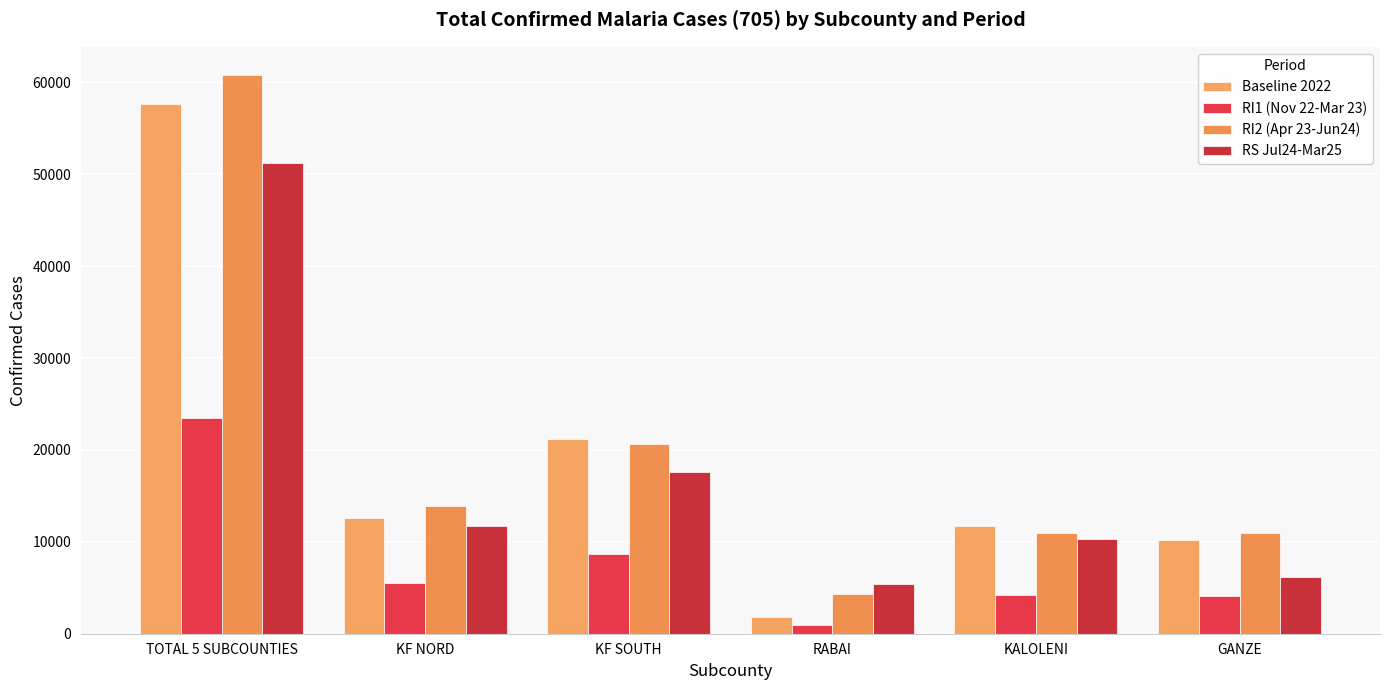

What is the label of the 6th bar from the right?

TOTAL 5 SUBCOUNTIES